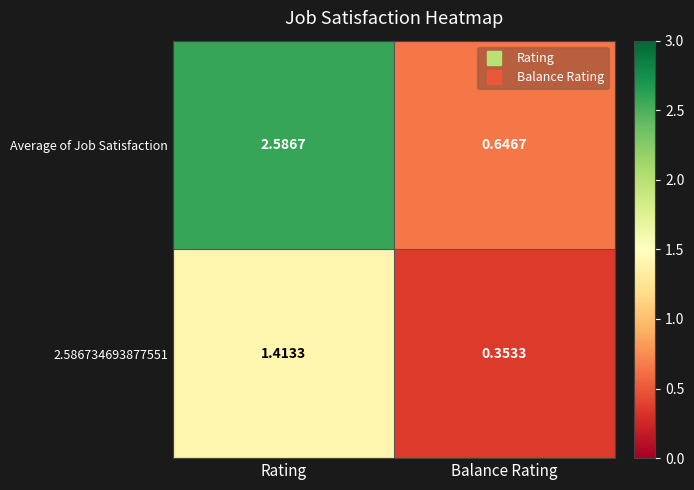

Where does the Average of Job Satisfaction series first go above 2?

Rating